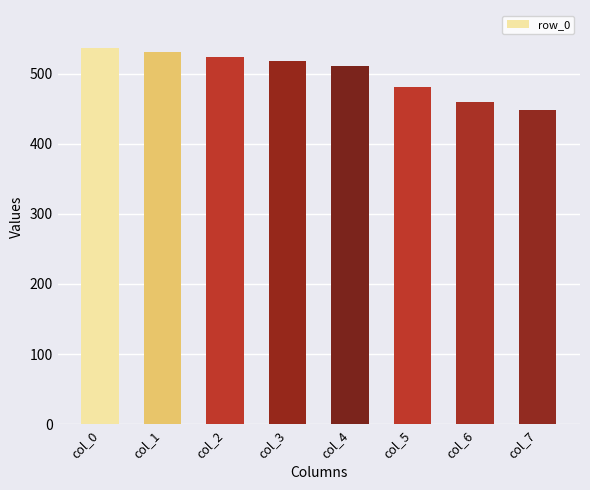

What is the change in value from col_0 to col_3?

-19